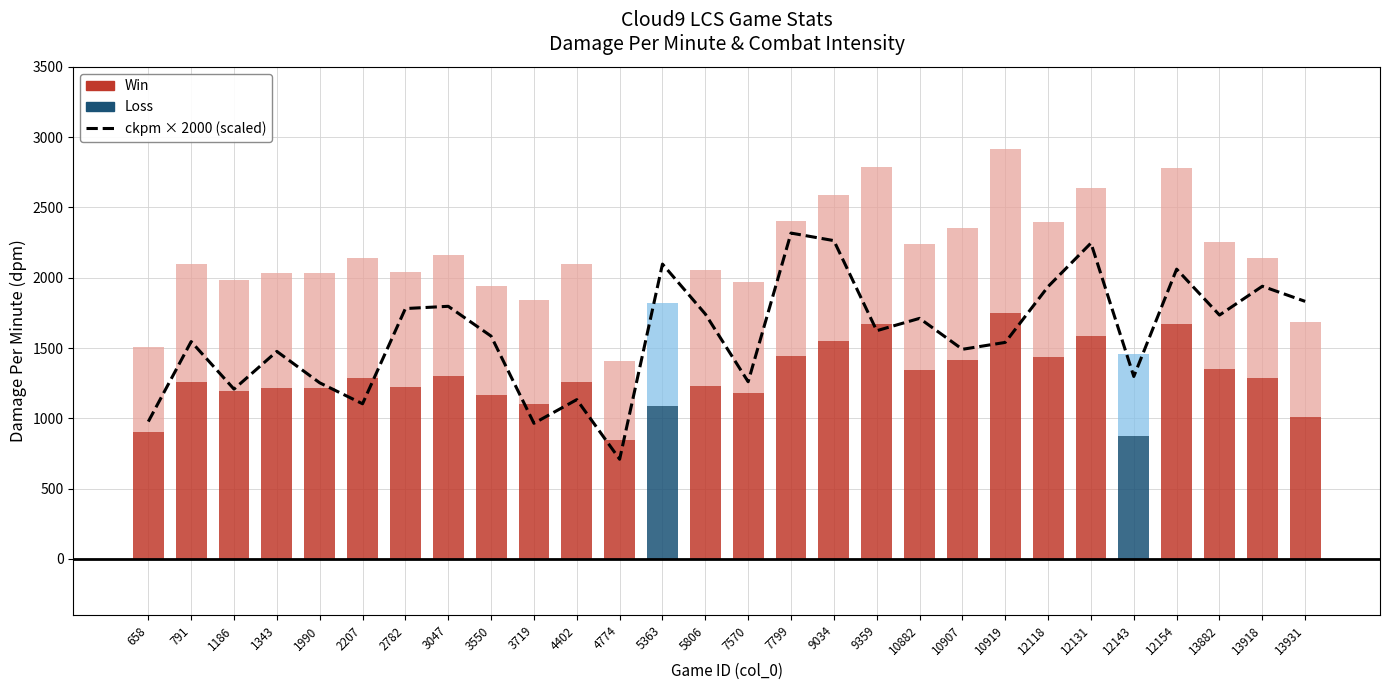

Does the chart contain stacked bars?

No